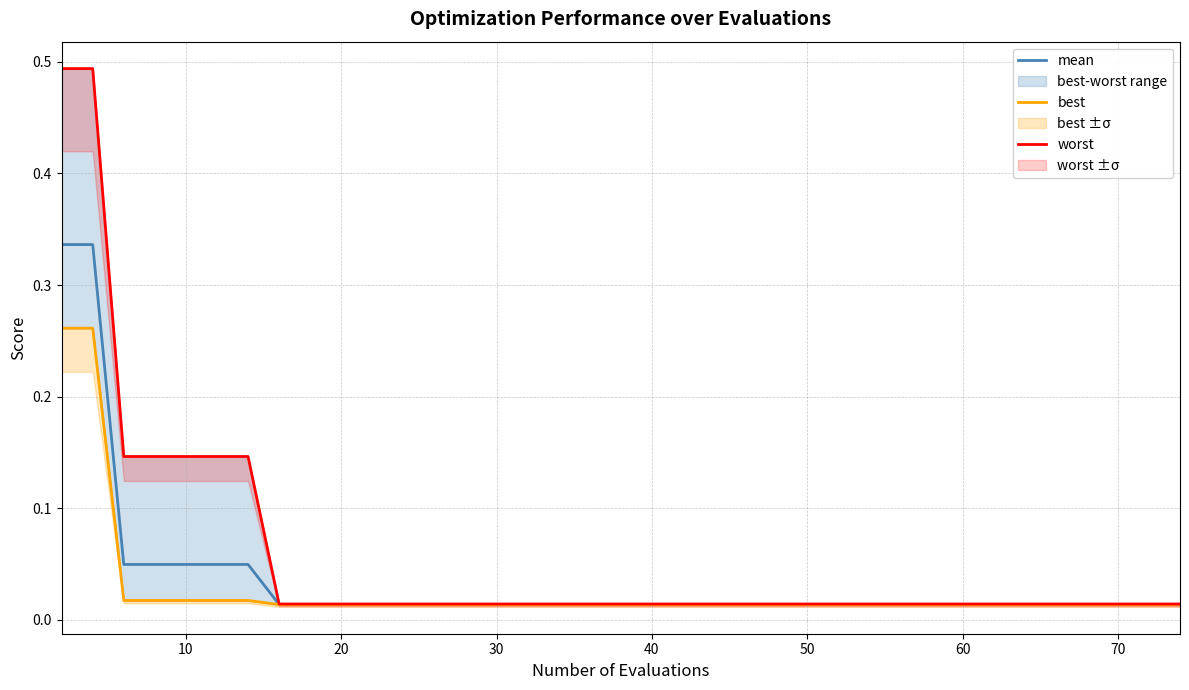

Is it true that best equals 0.0 at 16?

False